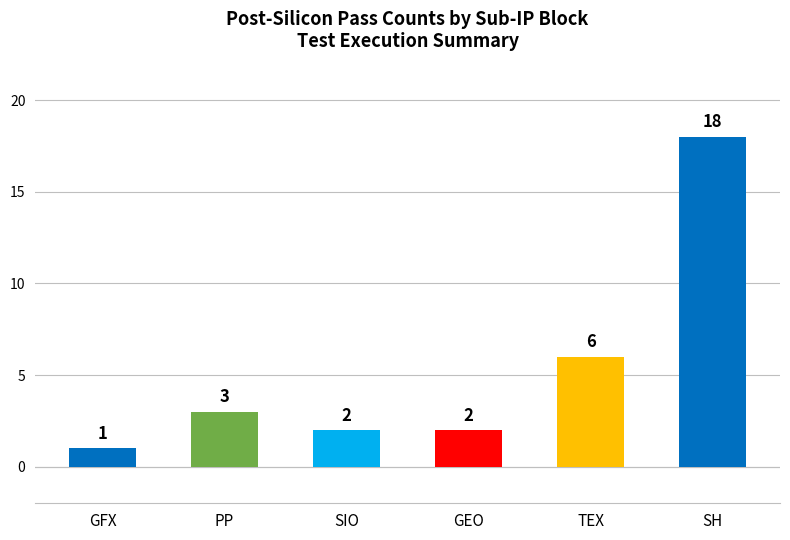

What is the label of the 2nd bar from the left?

PP